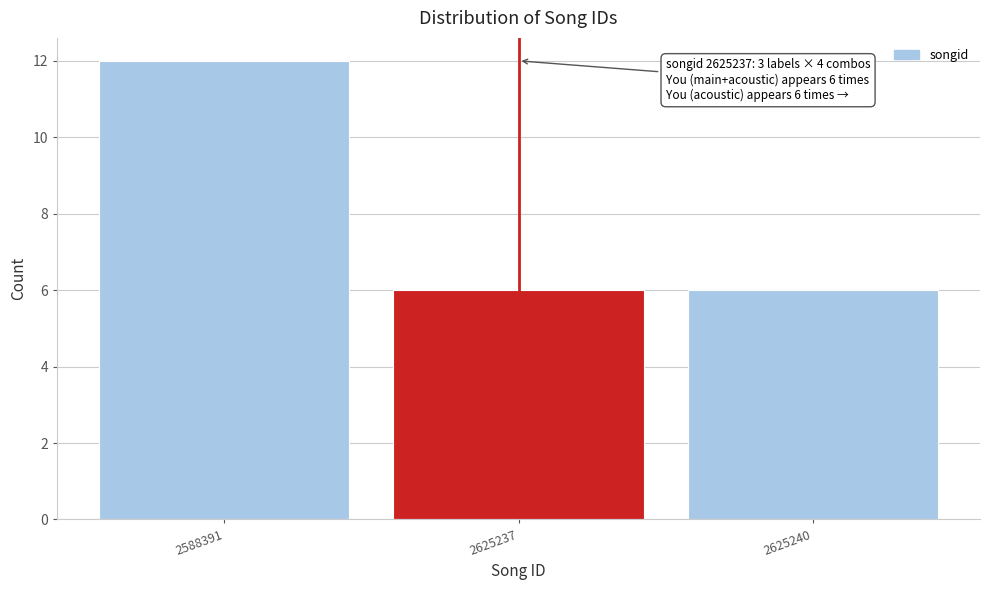

Reading left to right, transcribe all the data shown in this chart.

2588391=12	2625237=6	2625240=6